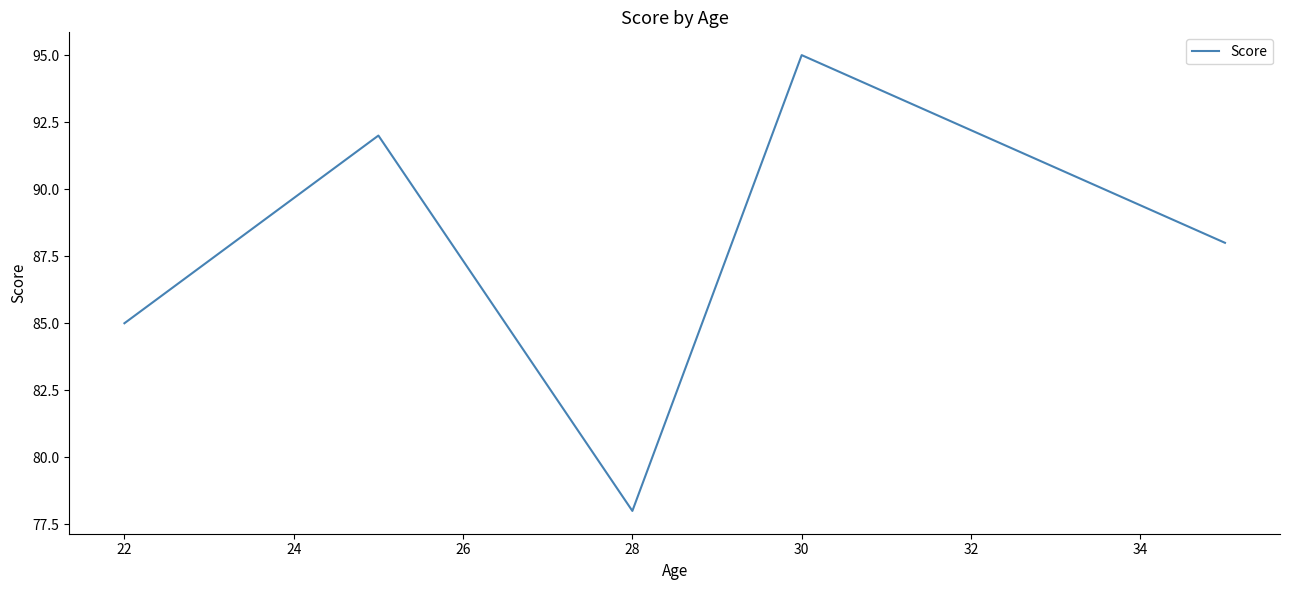

What is the difference between the maximum and minimum values?

17